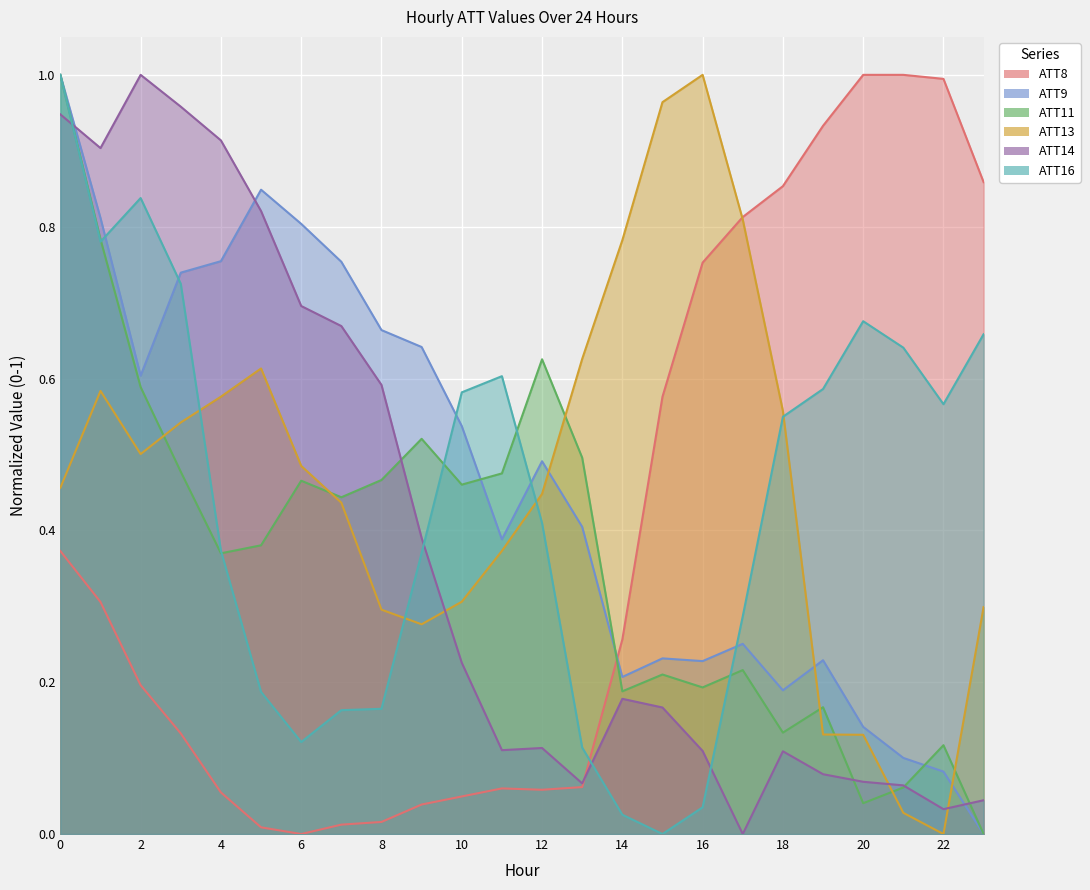

Is it true that ATT13 equals 0.3 at 9?

True